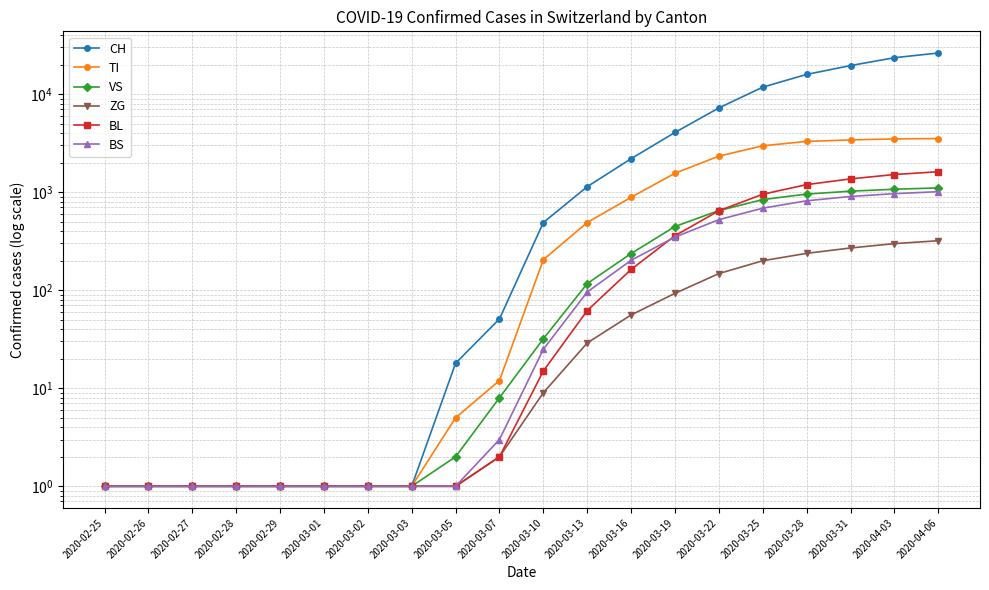

What is the sum of all TI values?

22235